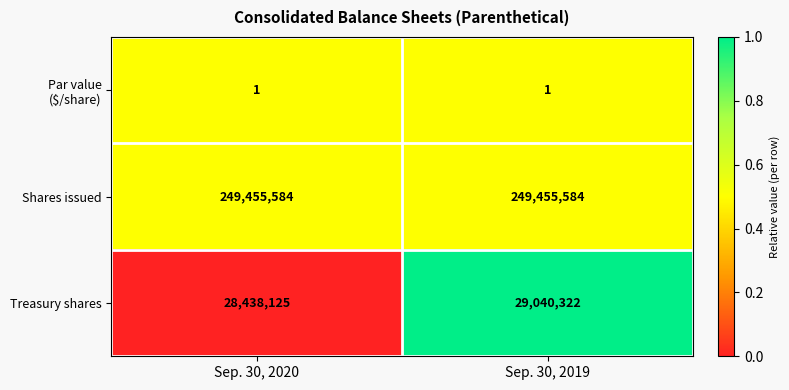

At which category is the sum across all series the highest?

Sep. 30, 2019